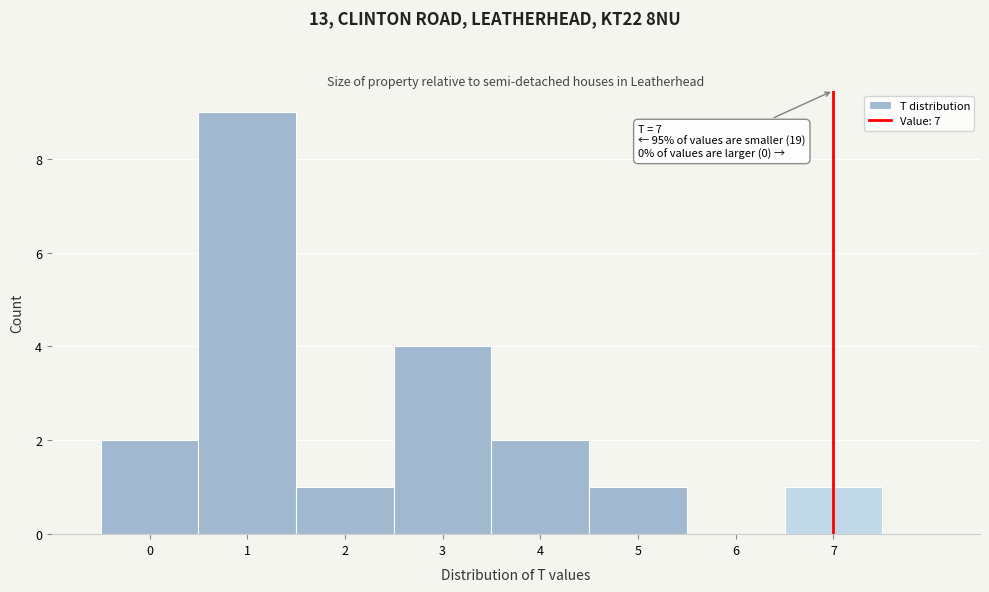

Which range on the x-axis has the tallest bar?

0.5 to 1.5